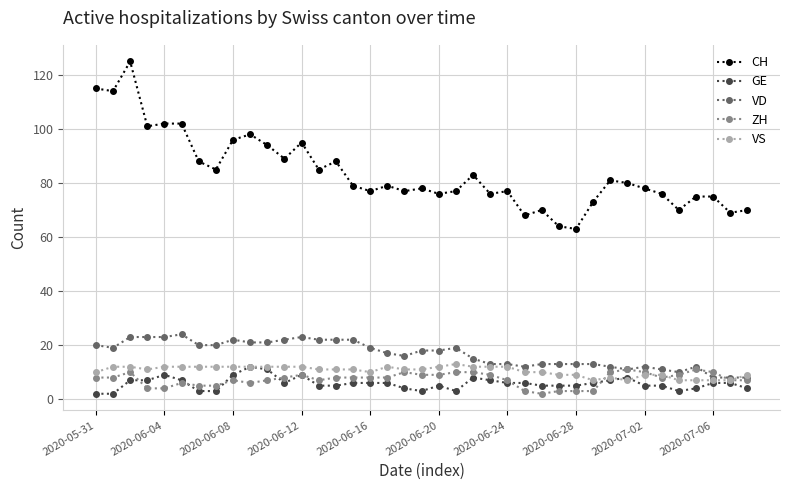

What is the difference between the maximum and second lowest values in the CH series?

61